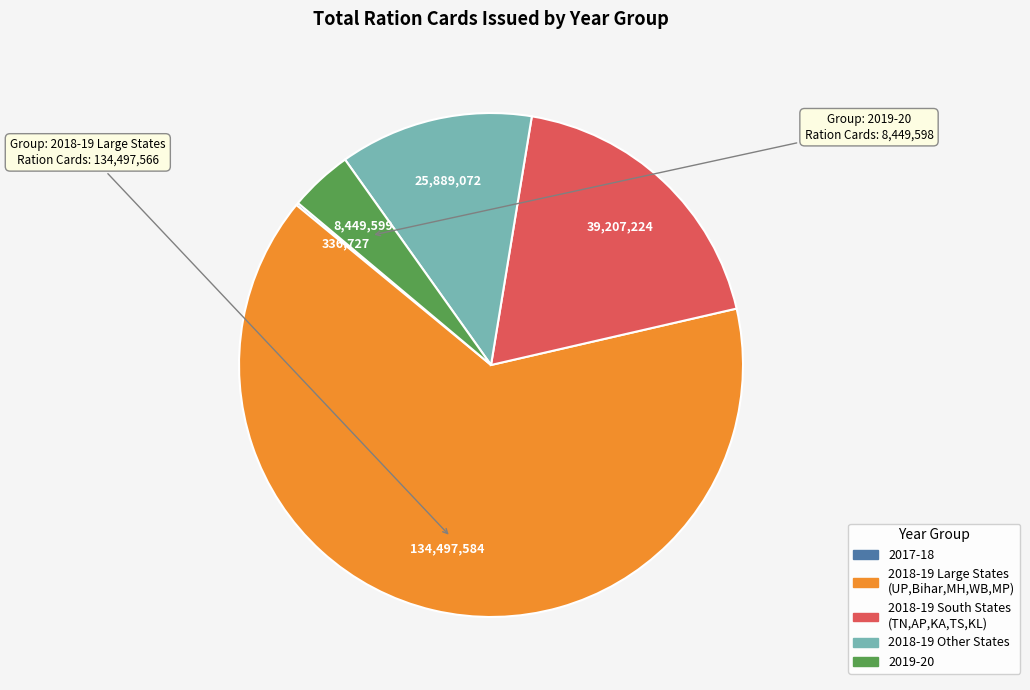

Is there any slice that represents more than half of the pie?

Yes